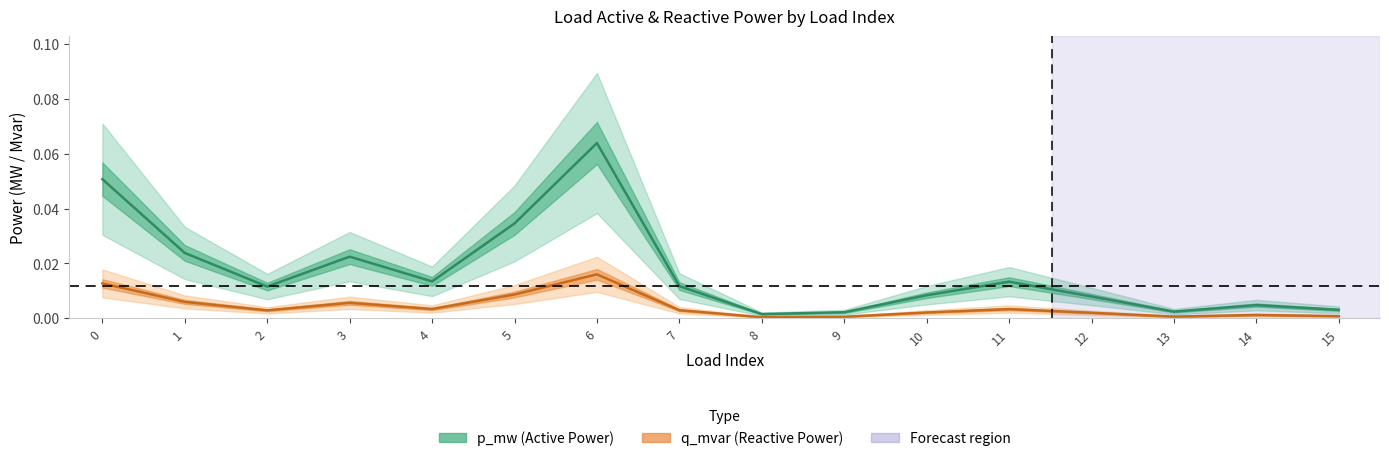

True or false: p_mw and q_mvar intersect in this chart.

False